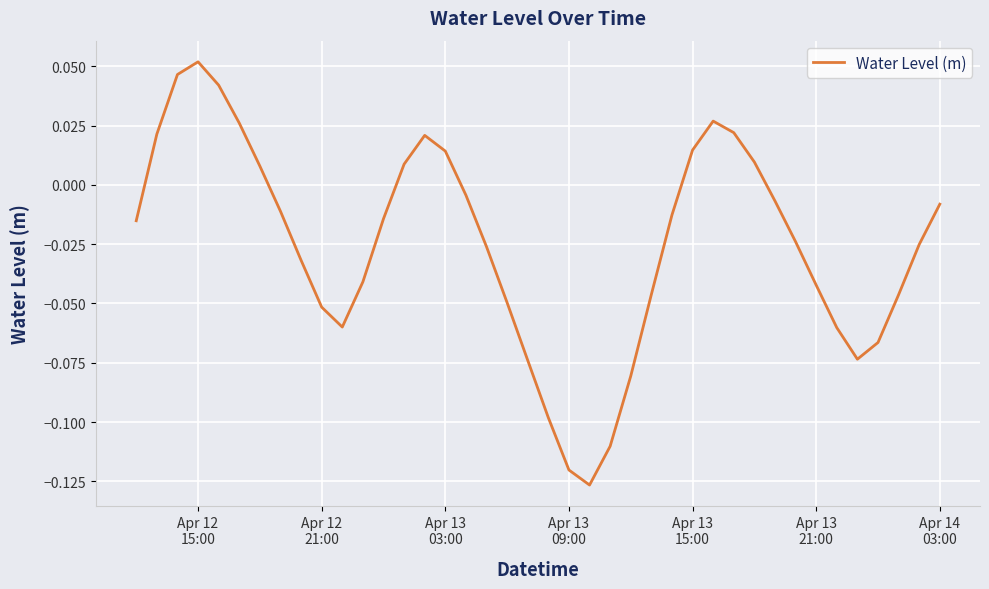

How many points are higher than both their immediate neighbors (excluding endpoints)?

3